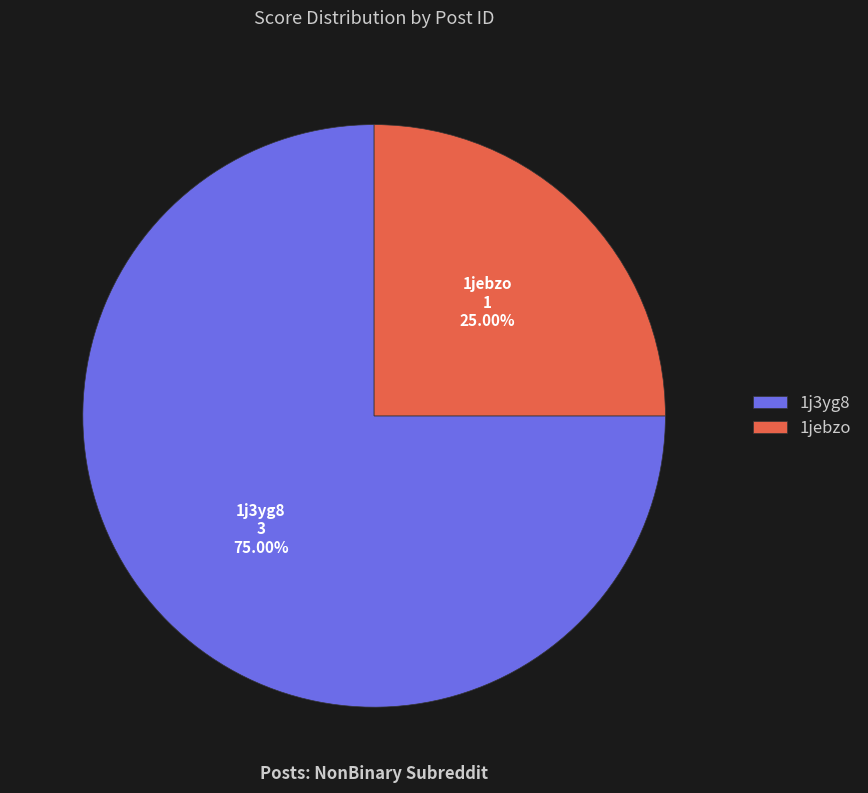

Count the number of slices in the pie.

2